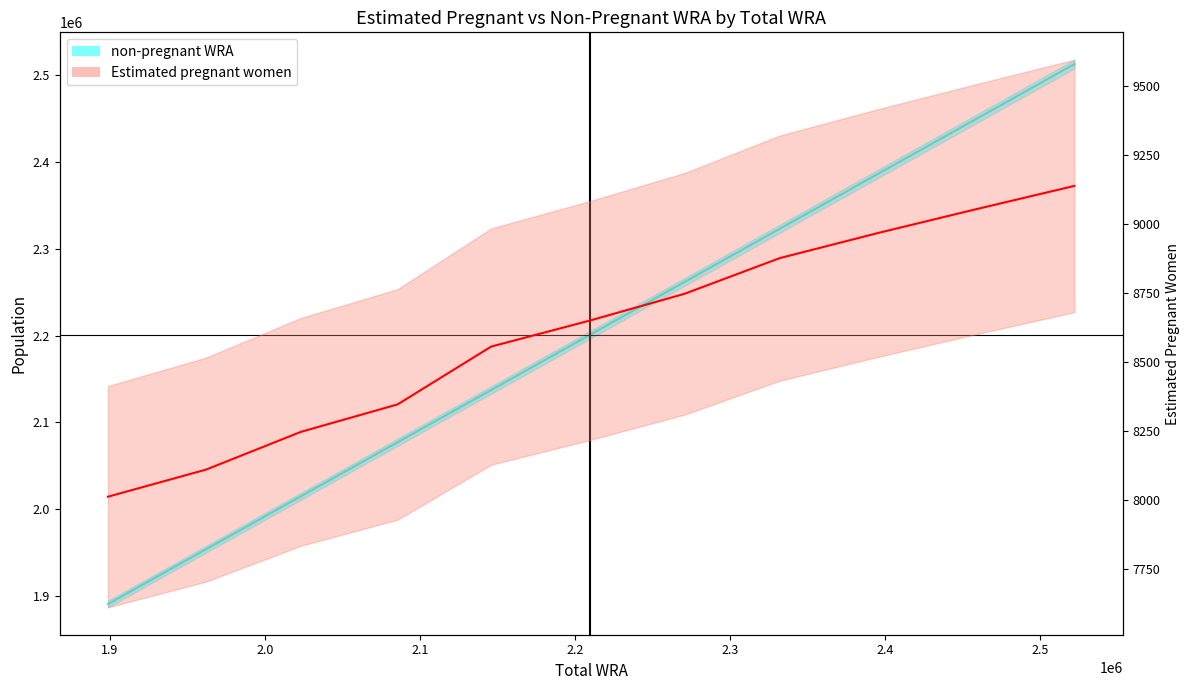

True or false: non-pregnant WRA and Estimated pregnant women intersect in this chart.

False